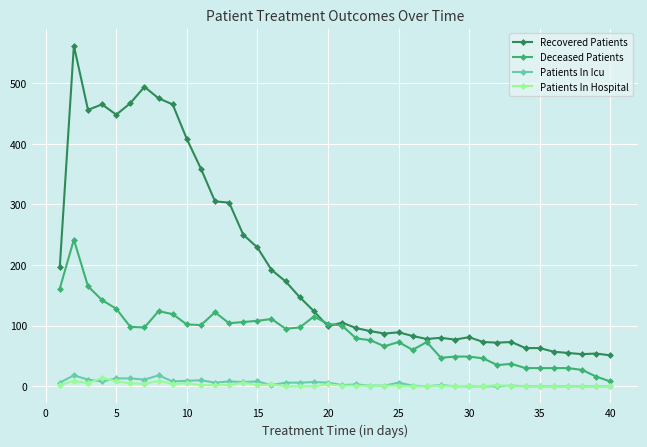

Which series has the largest range (max minus min)?

Recovered Patients